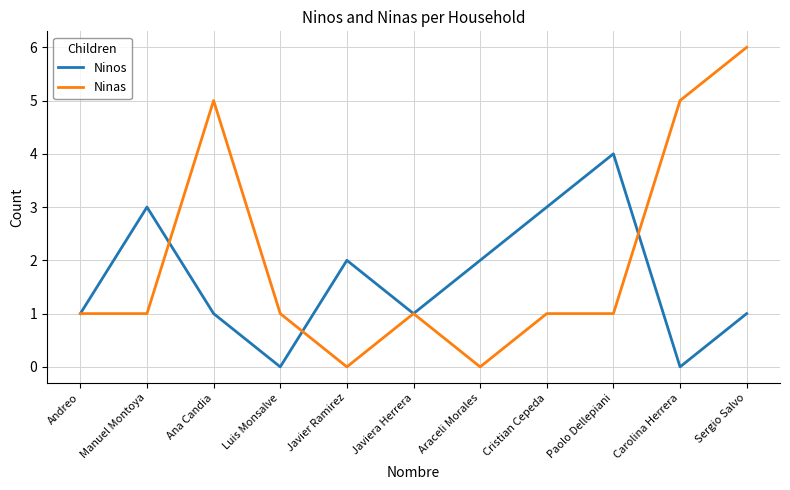

How many lines are shown in the chart?

2